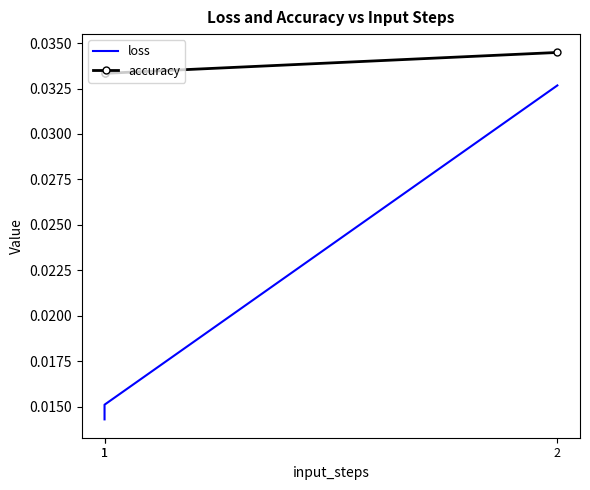

What are all the series names shown in the legend?

loss, accuracy